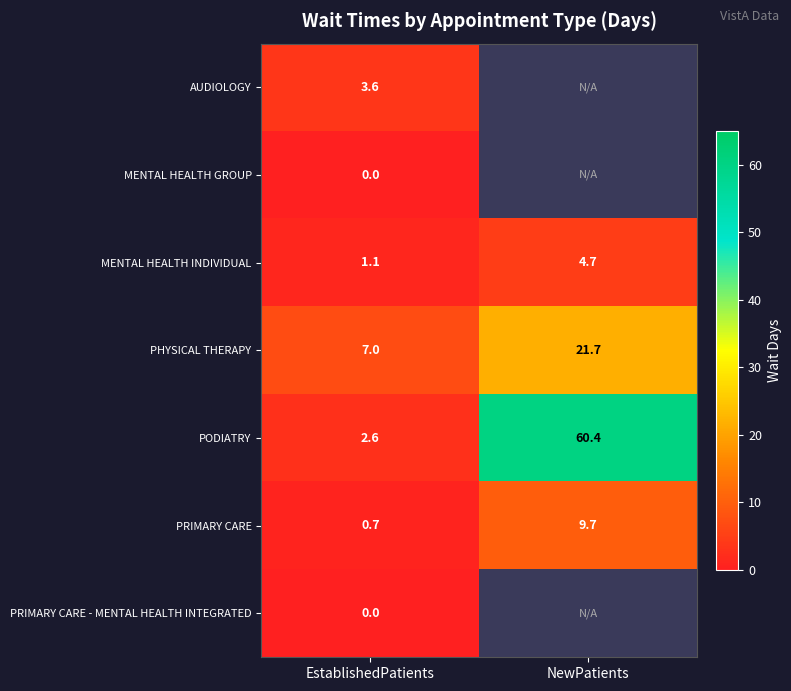

What value does the MENTAL HEALTH INDIVIDUAL series have at NewPatients?

4.7